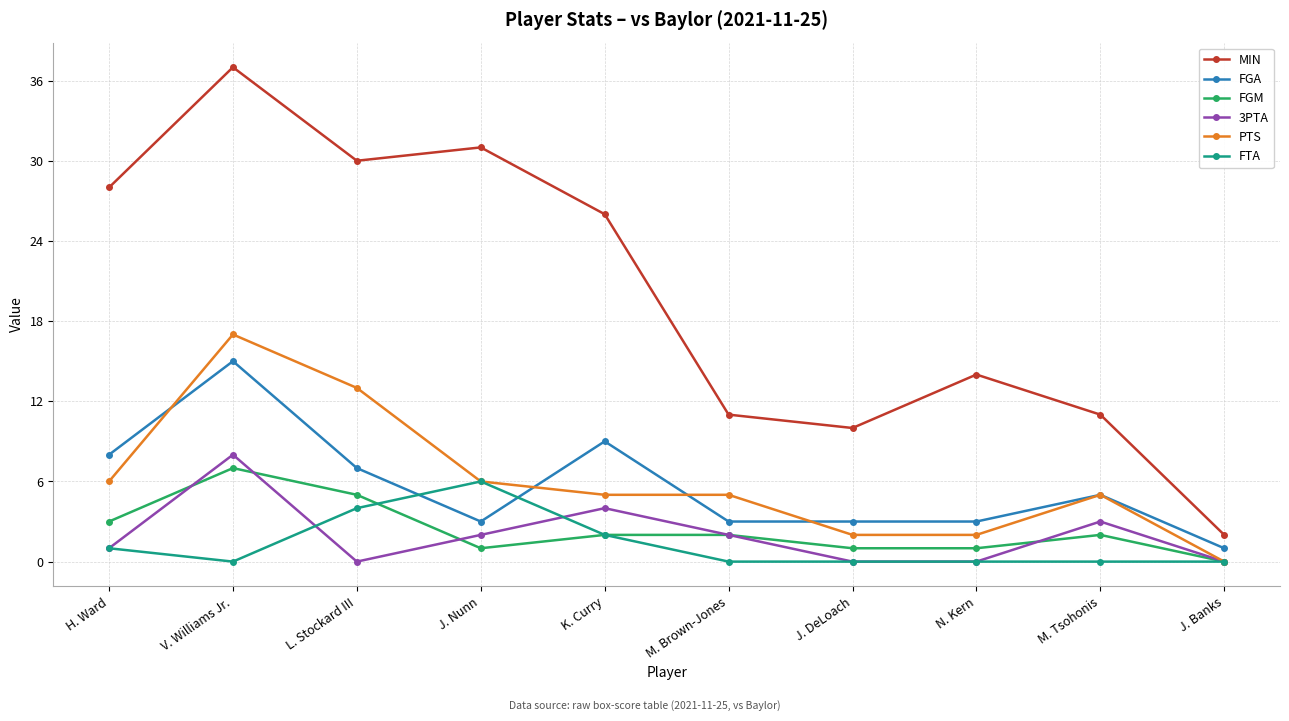

How many categories are shown in the chart?

10